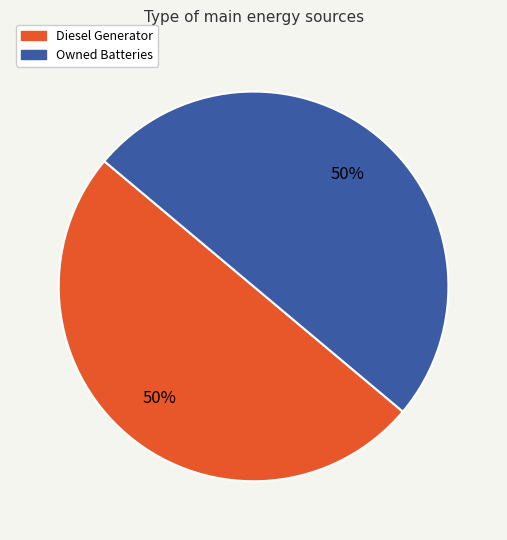

To the nearest percent, what is the average slice percentage?

50%